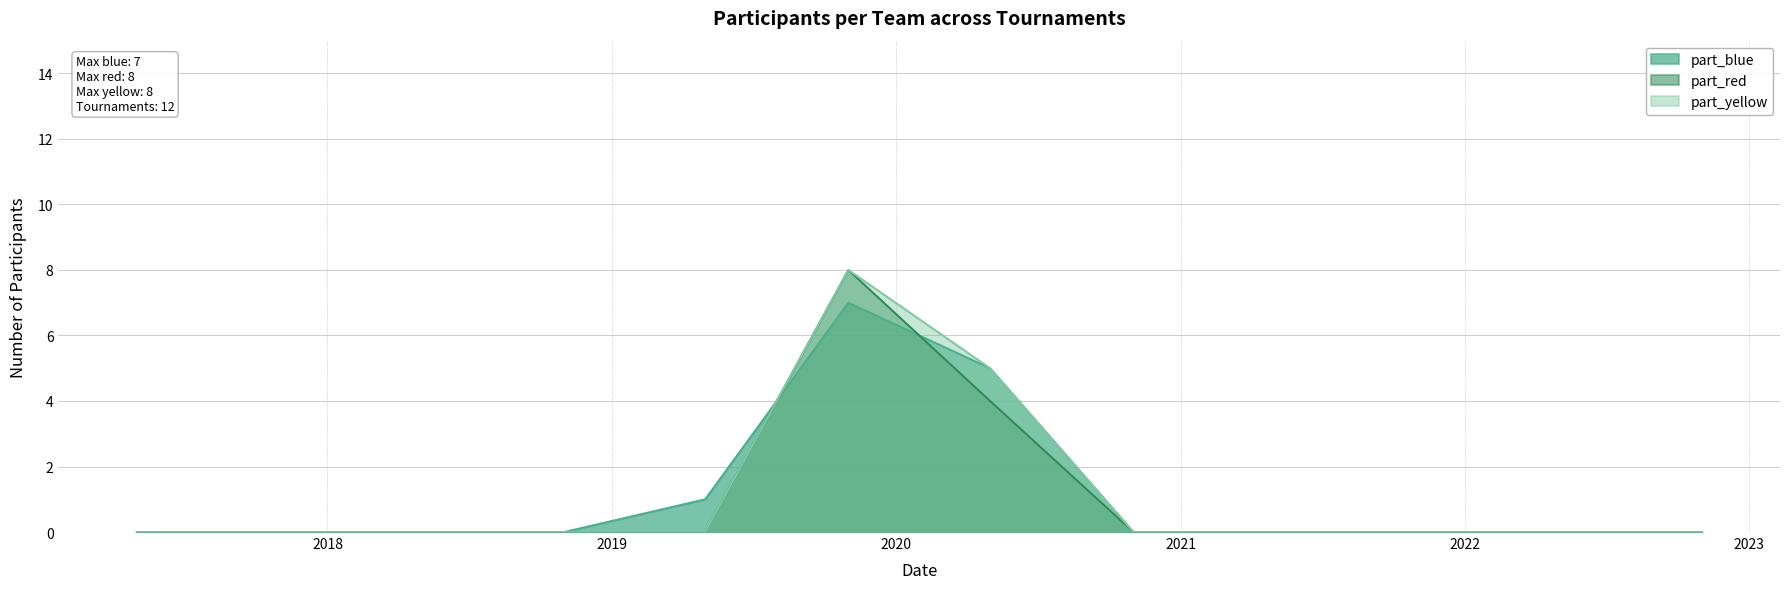

What is the maximum value shown in the chart?

8